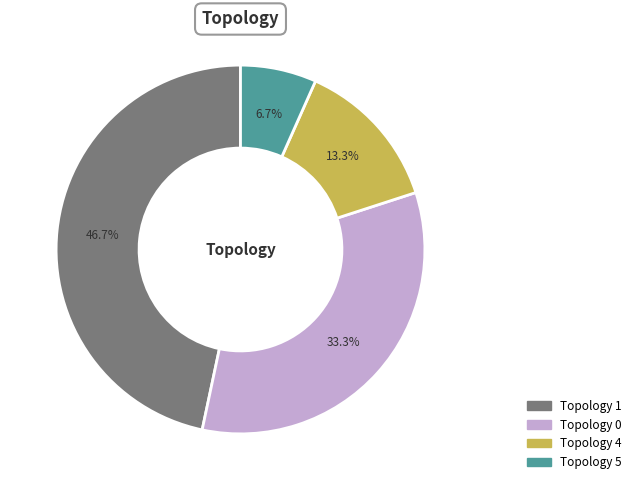

Is there any slice that represents more than half of the pie?

No